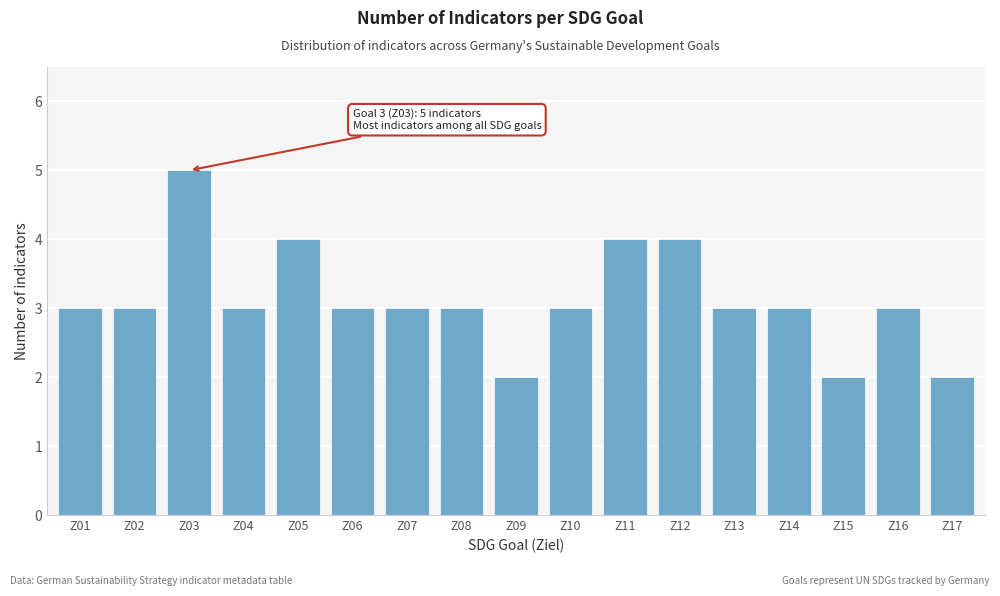

Reading left to right, what are all the values shown in this chart?

3	3	5	3	4	3	3	3	2	3	4	4	3	3	2	3	2